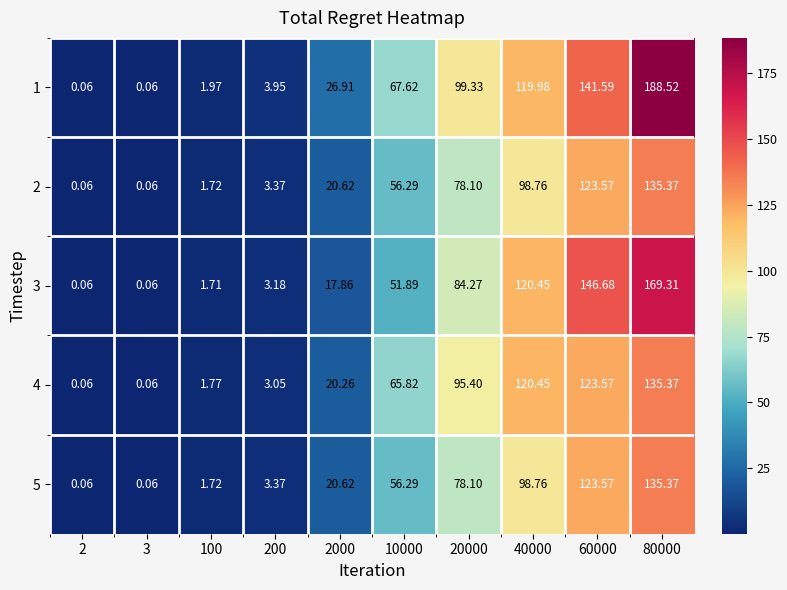

Which series has the largest total across all categories?

1